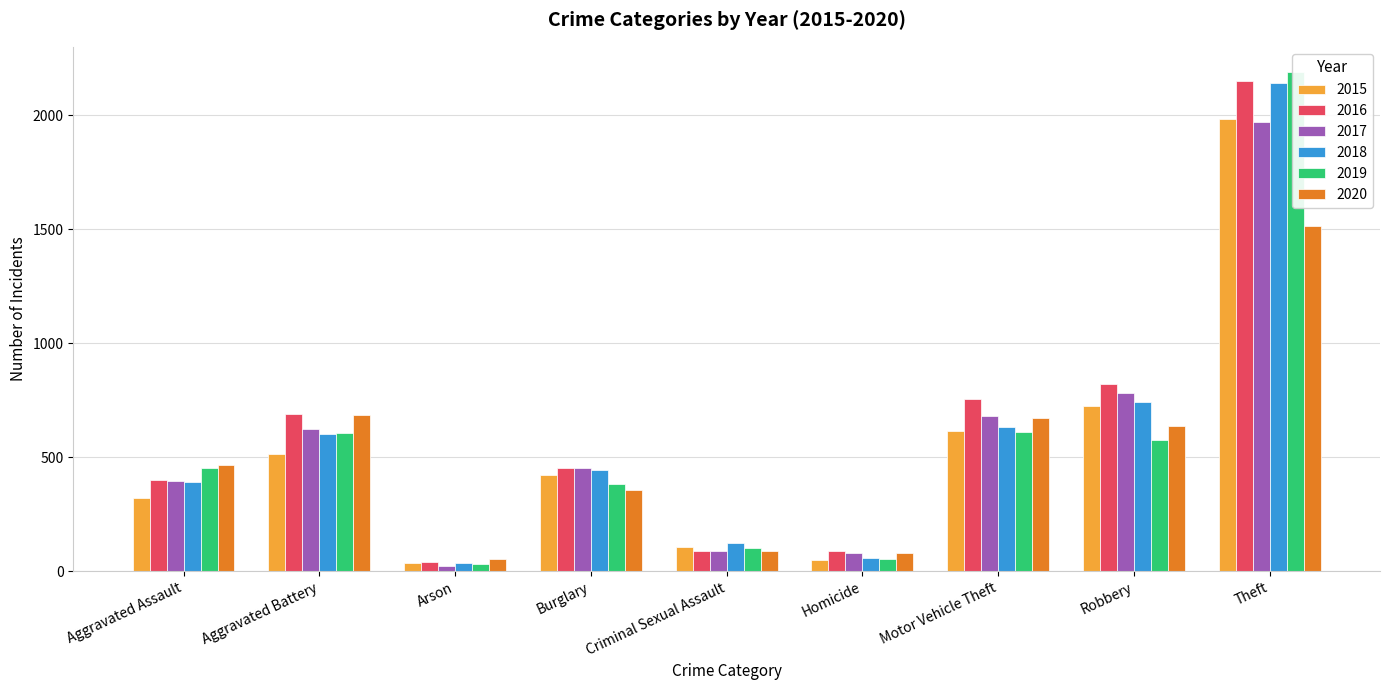

How many groups of bars are there?

9